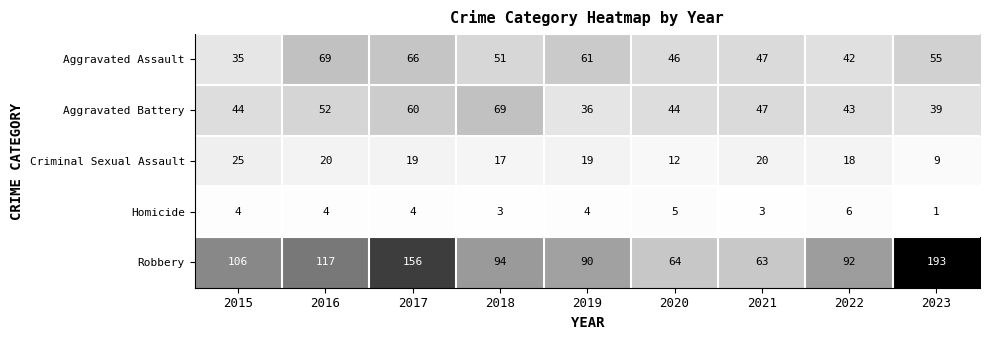

Rank the series at 2018 from highest to lowest value.

Robbery, Aggravated Battery, Aggravated Assault, Criminal Sexual Assault, Homicide